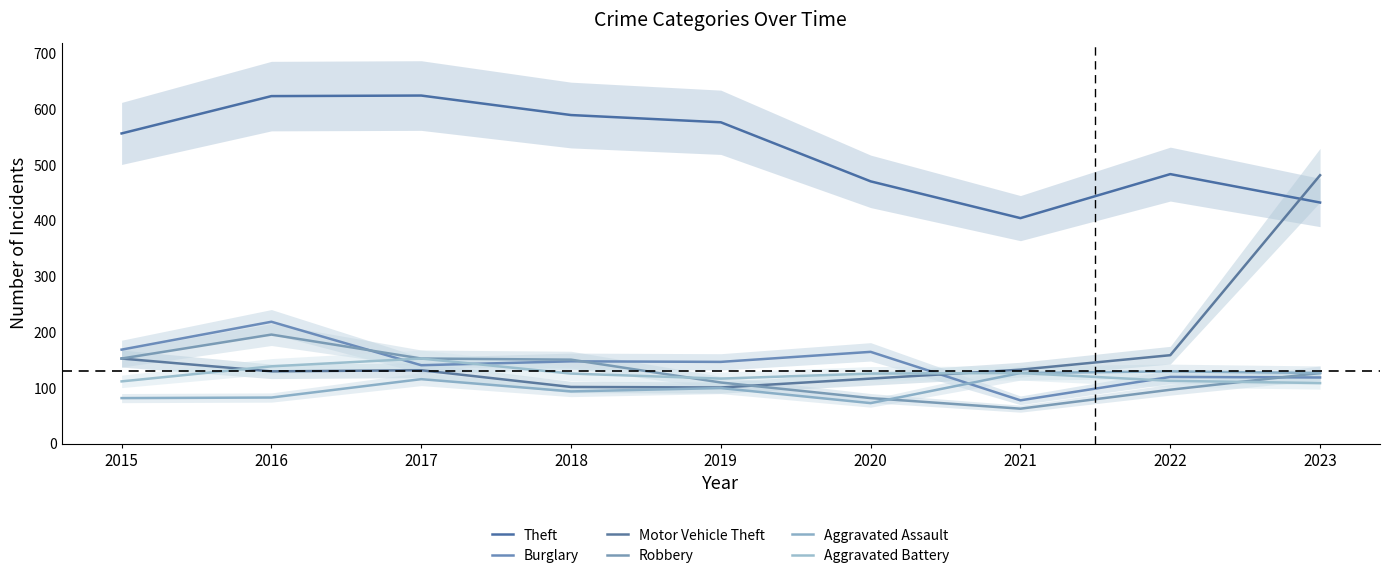

What is the sum of the Burglary values at 2019 and 2023?

266